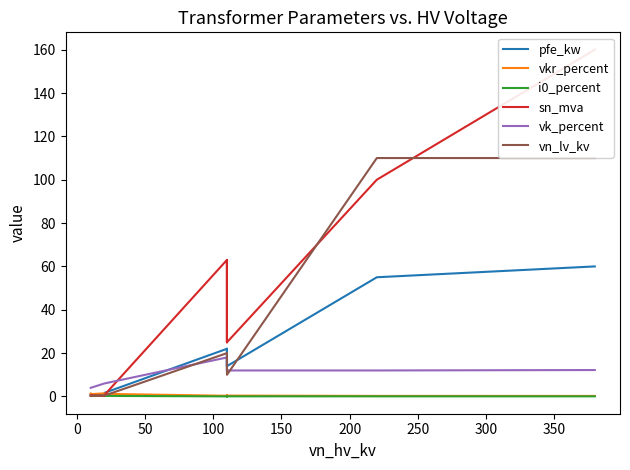

How many data points does each series have?

14